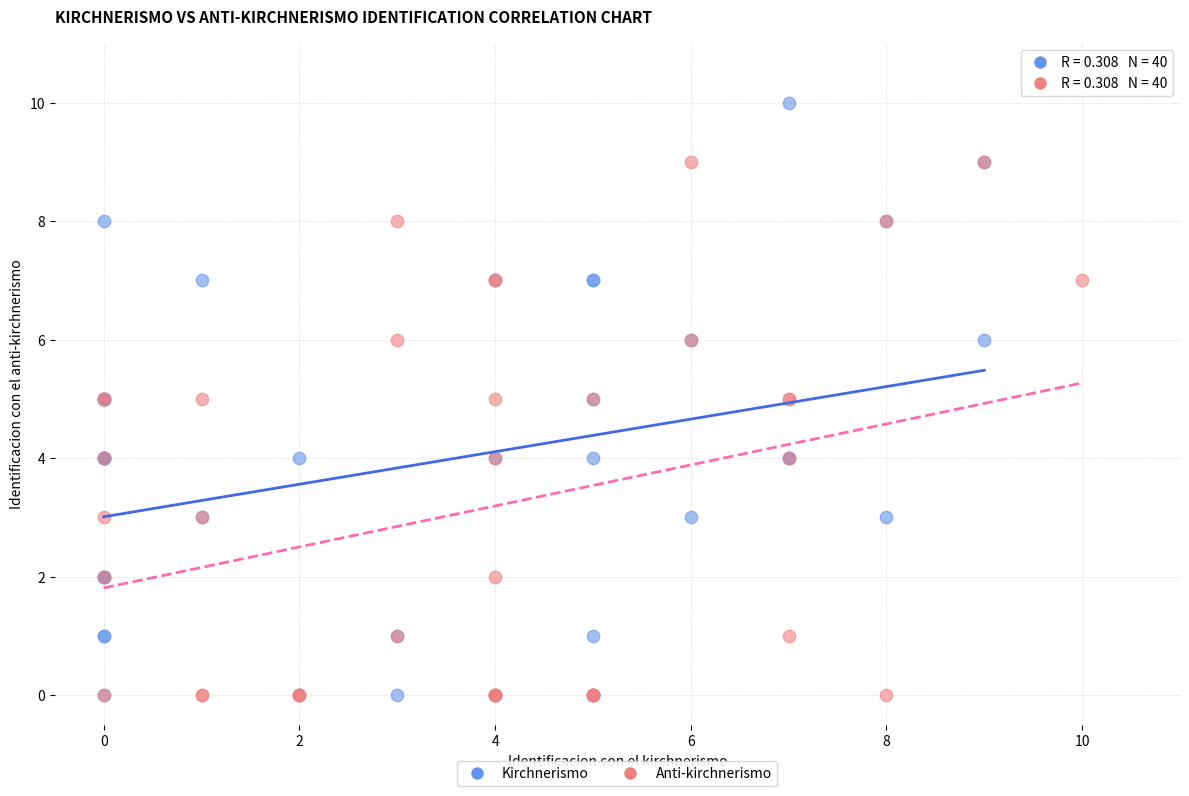

What are all the series names shown in the legend?

Kirchnerismo, Anti-kirchnerismo